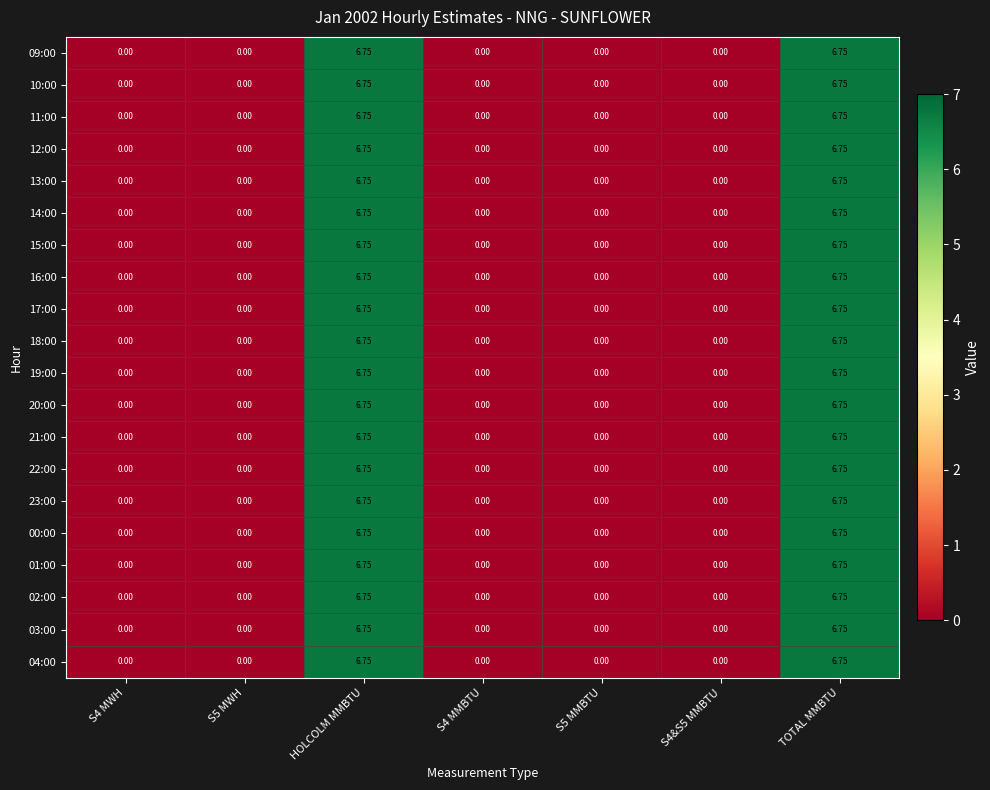

Is the value of 23:00 at TOTAL MMBTU greater than the value of 10:00 at S4 MWH?

Yes